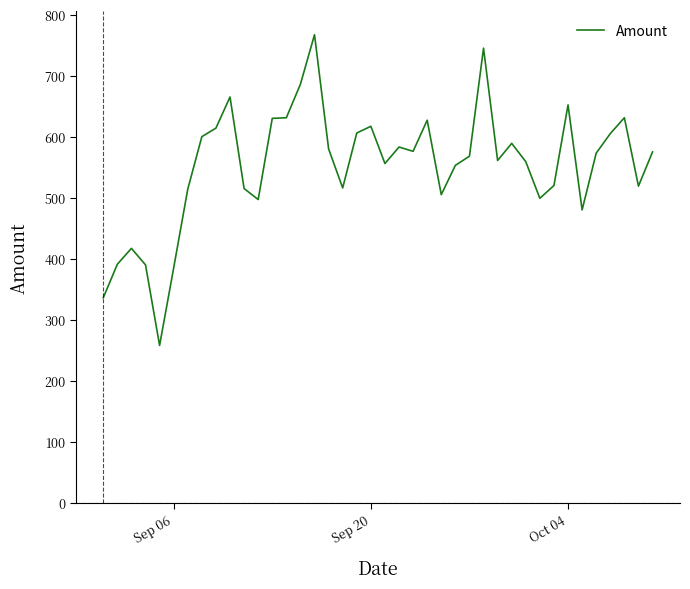

What is the difference between the maximum and minimum values?

509